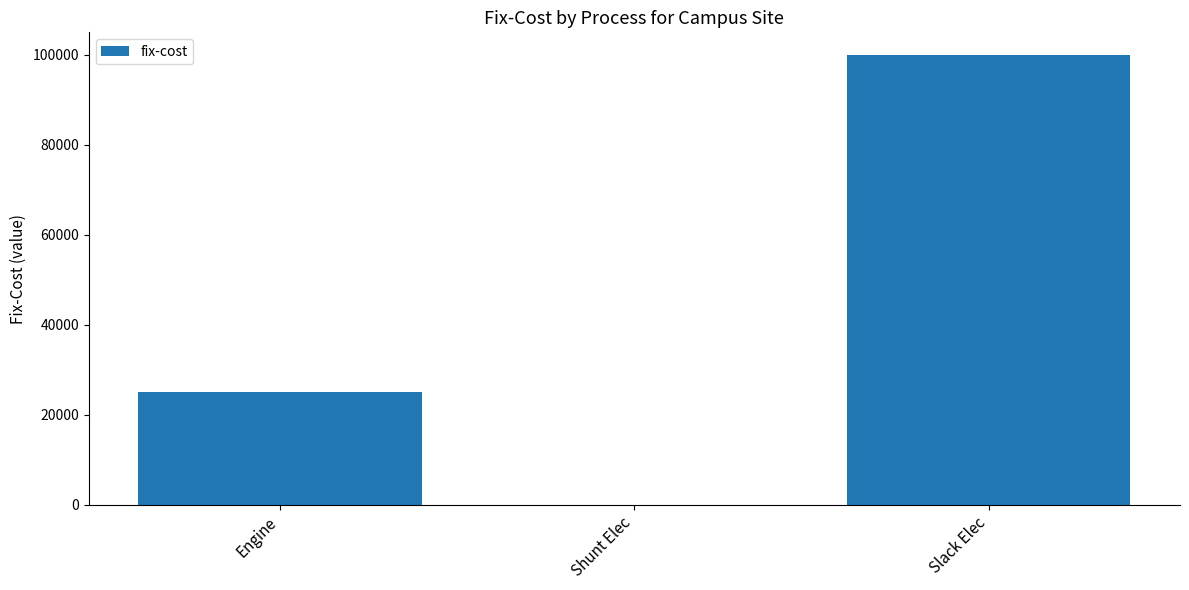

Which has a higher value, Engine or Shunt Elec?

Engine